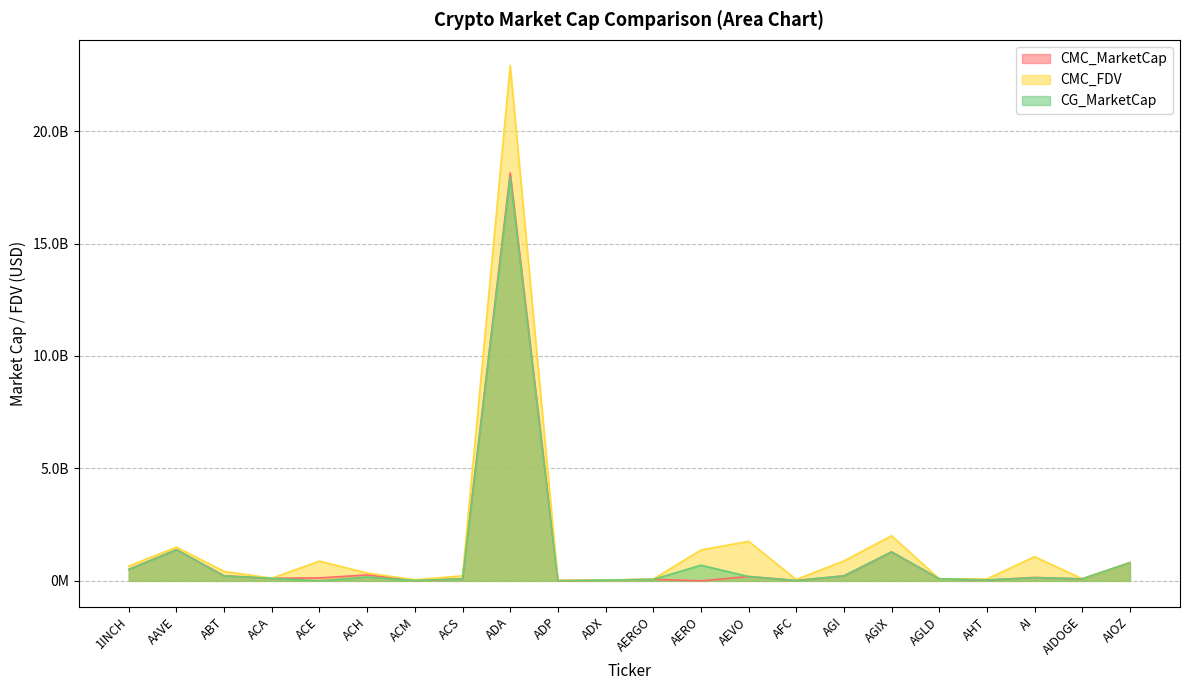

In CG_MarketCap, how many points are lower than both neighbors (excluding endpoints)?

6